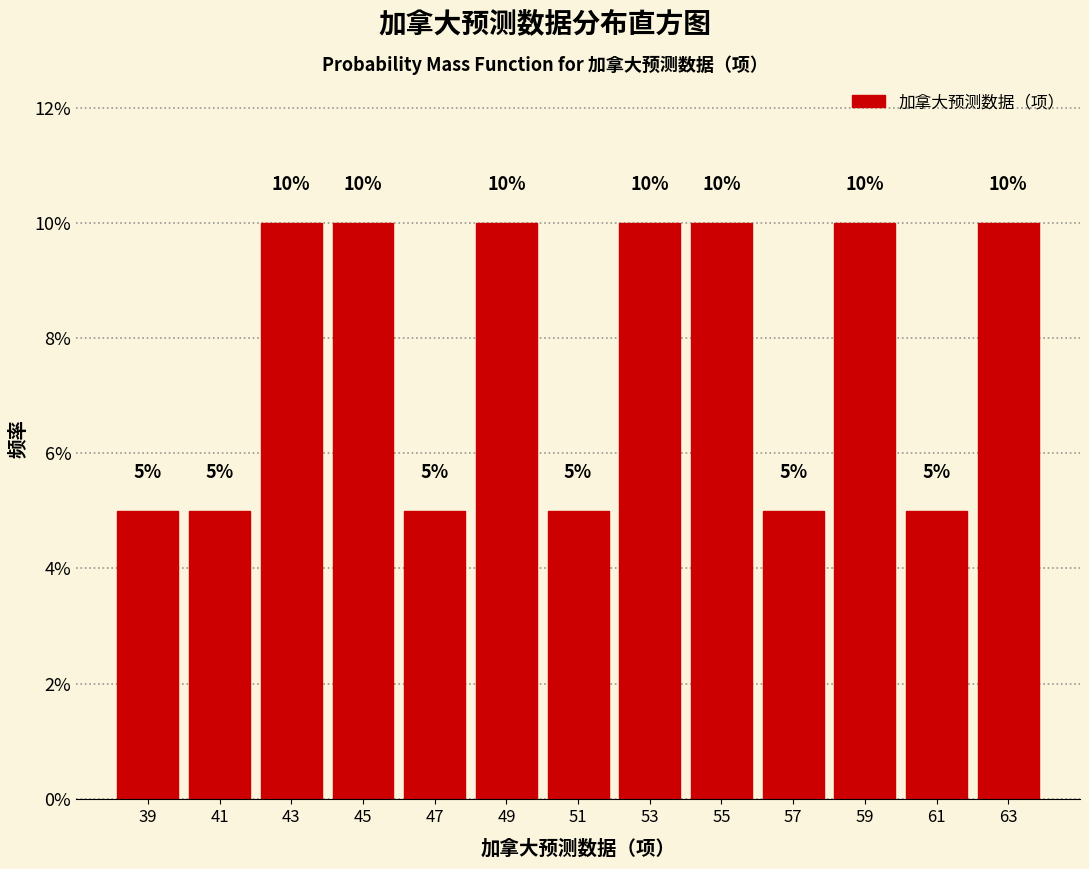

Reading left to right, list every bar in this chart as the range it spans on the x-axis followed by its height.

38 to 40: 5
40 to 42: 5
42 to 44: 10
44 to 46: 10
46 to 48: 5
48 to 50: 10
50 to 52: 5
52 to 54: 10
54 to 56: 10
56 to 58: 5
58 to 60: 10
60 to 62: 5
62 to 64: 10